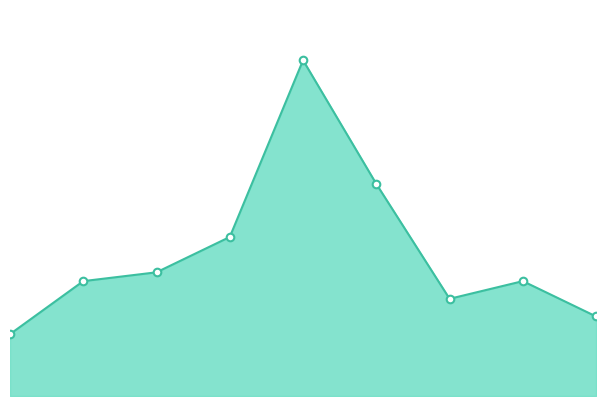

How many lines are shown in the chart?

1